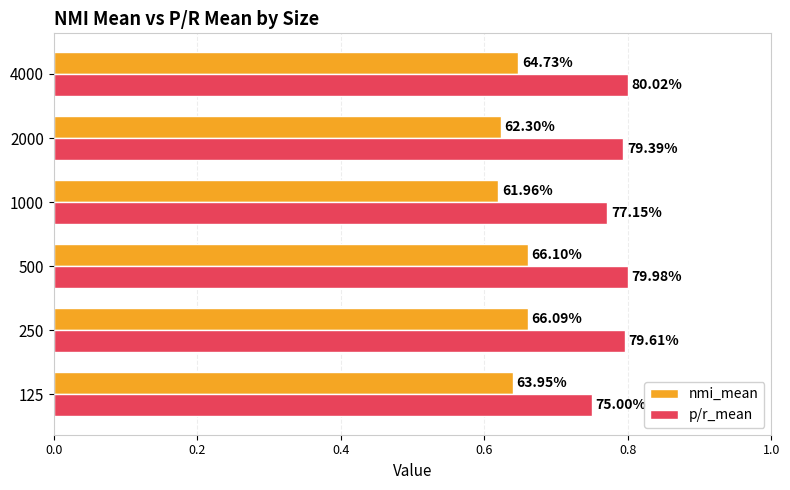

Which series has the largest range (max minus min)?

p/r_mean